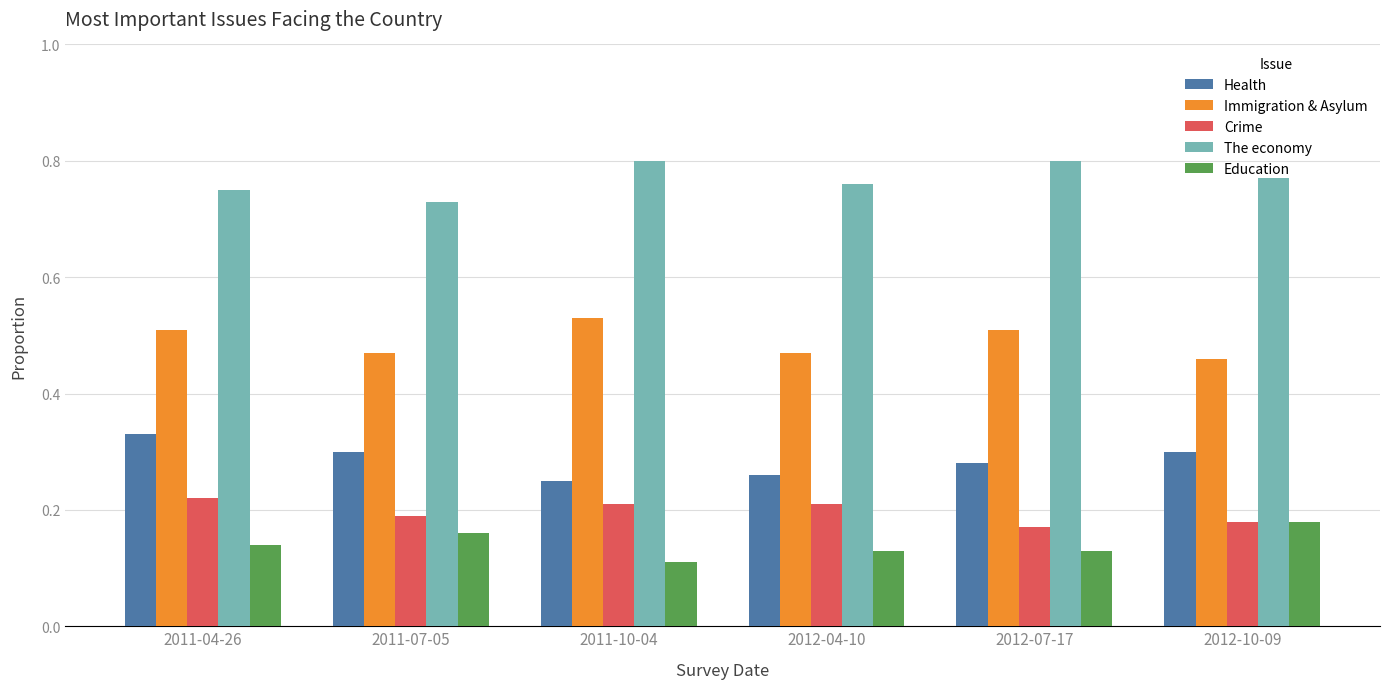

Which category has the lowest value across all series?

2011-10-04